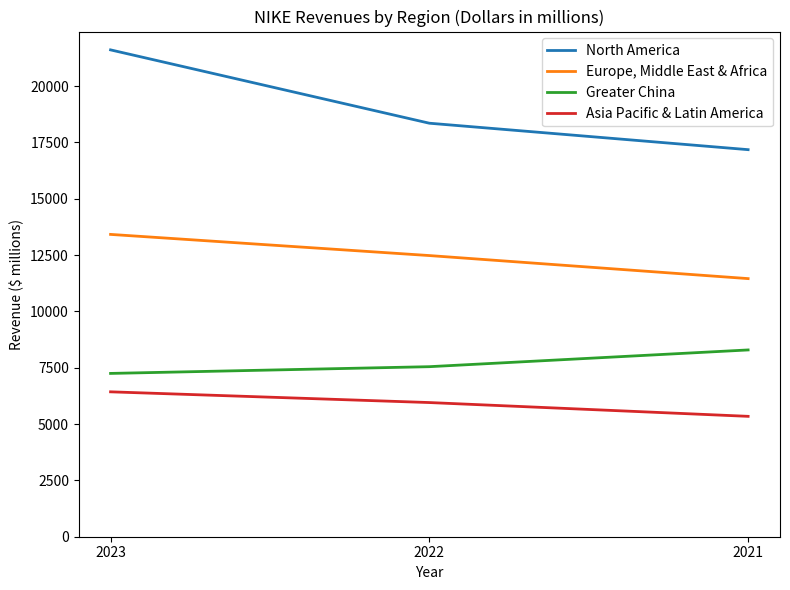

What is the approximate value of Europe, Middle East & Africa at 2023, to the nearest 50?

13400